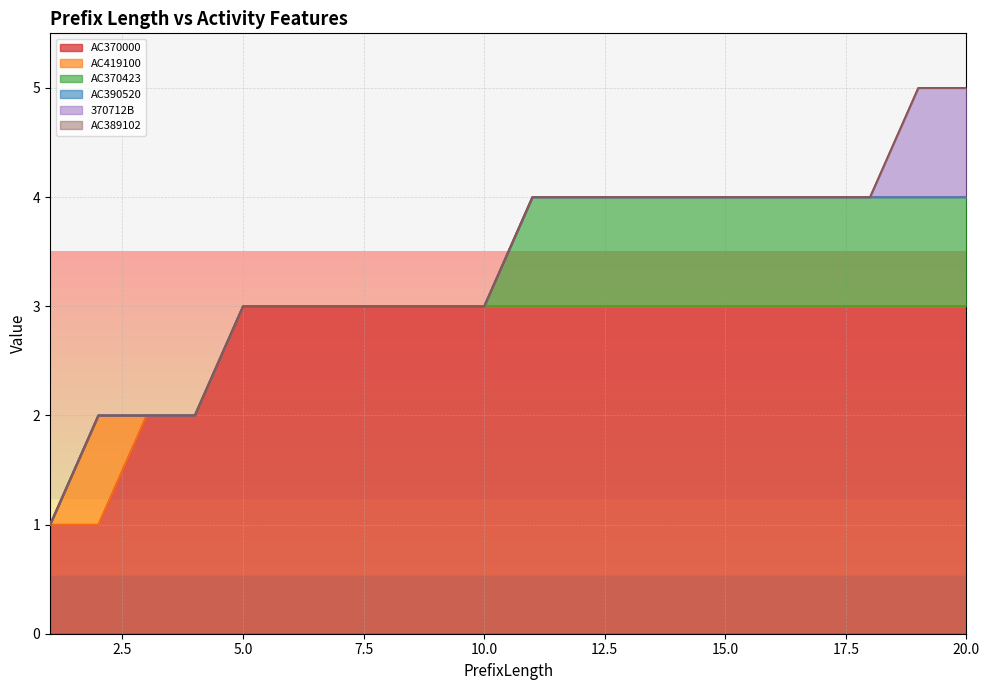

Reading left to right, transcribe all the data shown in this chart.

AC370000: 1=1	2=1	3=2	4=2	5=3	6=3	7=3	8=3	9=3	10=3	11=3	12=3	13=3	14=3	15=3	16=3	17=3	18=3	19=3	20=3
AC419100: 1=0	2=1	3=0	4=0	5=0	6=0	7=0	8=0	9=0	10=0	11=0	12=0	13=0	14=0	15=0	16=0	17=0	18=0	19=0	20=0
AC370423: 1=0	2=0	3=0	4=0	5=0	6=0	7=0	8=0	9=0	10=0	11=1	12=1	13=1	14=1	15=1	16=1	17=1	18=1	19=1	20=1
AC390520: 1=0	2=0	3=0	4=0	5=0	6=0	7=0	8=0	9=0	10=0	11=0	12=0	13=0	14=0	15=0	16=0	17=0	18=0	19=0	20=0
370712B: 1=0	2=0	3=0	4=0	5=0	6=0	7=0	8=0	9=0	10=0	11=0	12=0	13=0	14=0	15=0	16=0	17=0	18=0	19=1	20=1
AC389102: 1=0	2=0	3=0	4=0	5=0	6=0	7=0	8=0	9=0	10=0	11=0	12=0	13=0	14=0	15=0	16=0	17=0	18=0	19=0	20=0